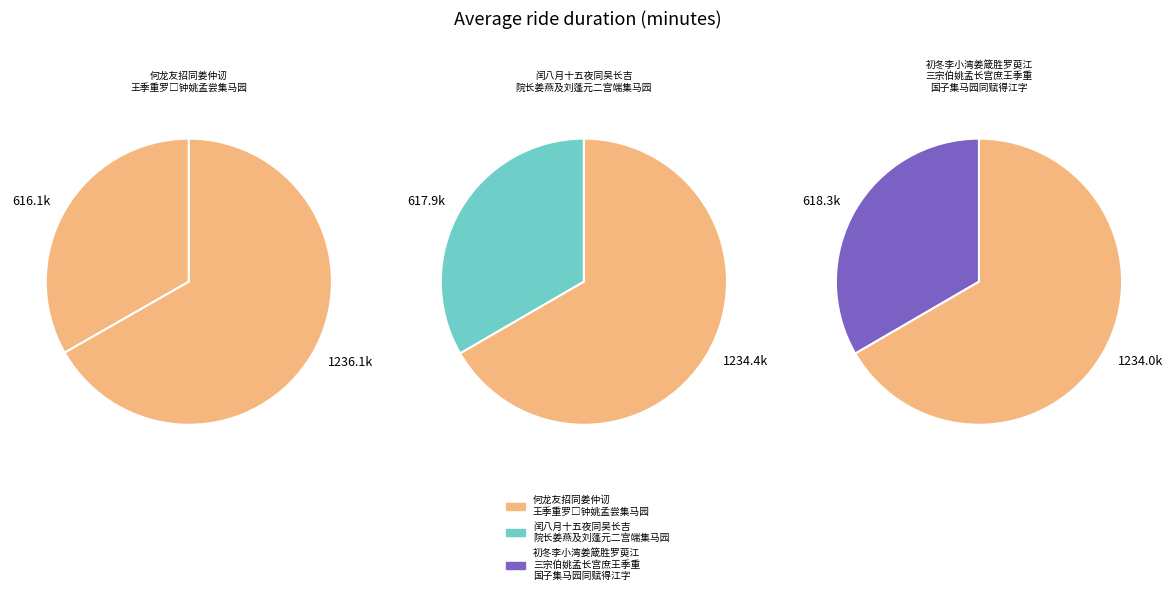

Which has a higher value, 何龙友招同姜仲讱王季重罗□钟姚孟尝集马园 or 初冬李小湾姜箴胜罗萸江三宗伯姚孟长宫庶王季重国子集马园同赋得江字?

初冬李小湾姜箴胜罗萸江三宗伯姚孟长宫庶王季重国子集马园同赋得江字